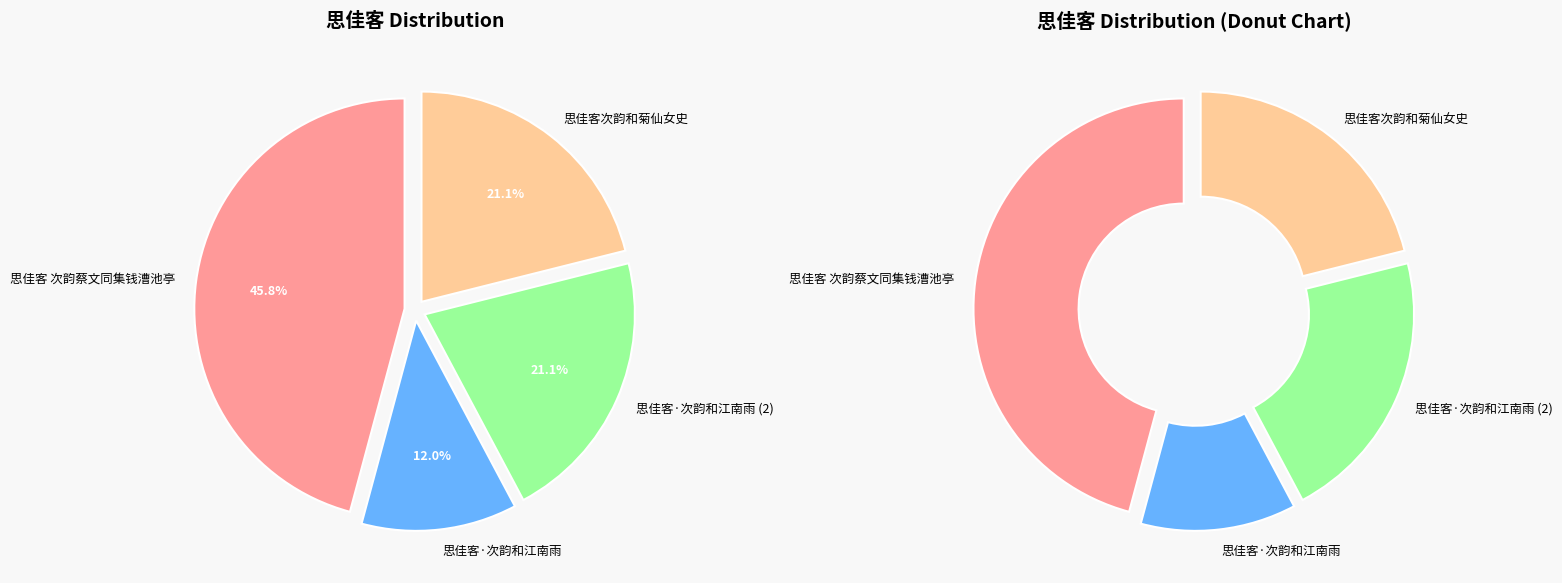

How many slices are in this pie chart?

4